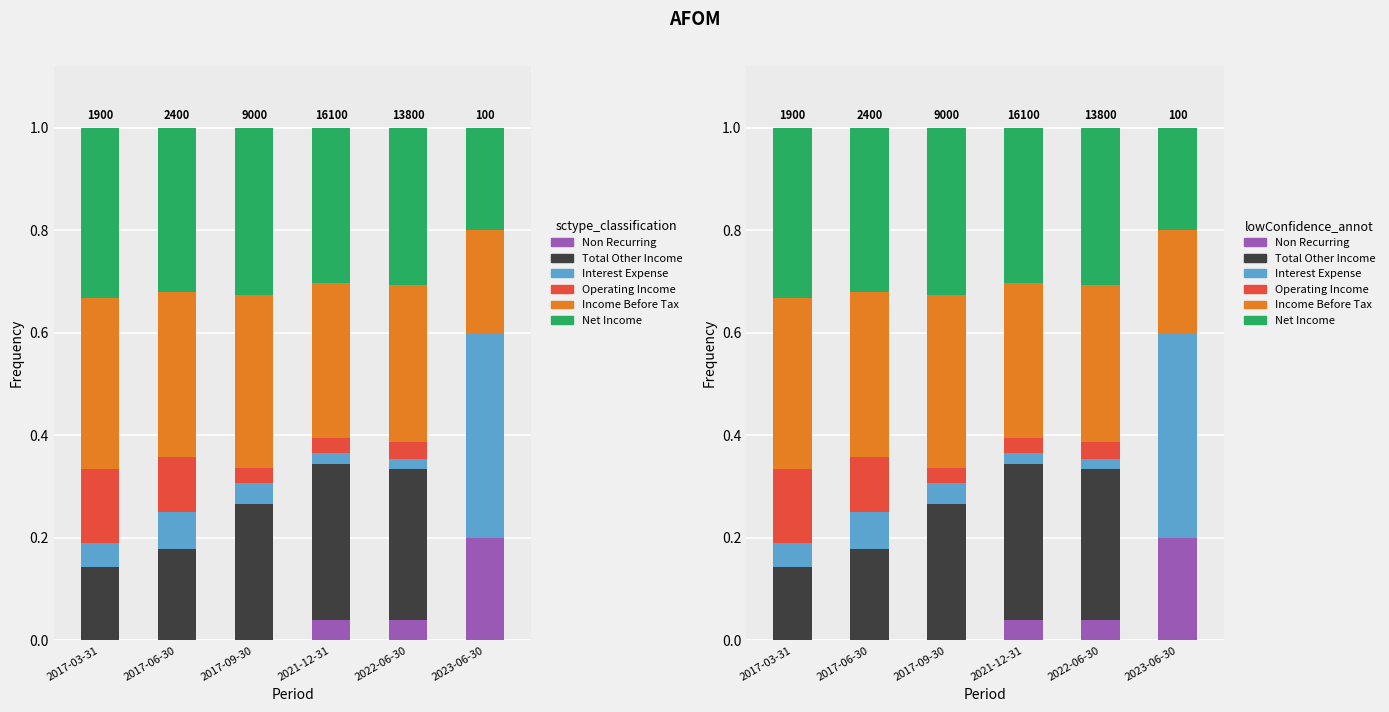

At which label does Total Other Income reach its peak?

2021-12-31